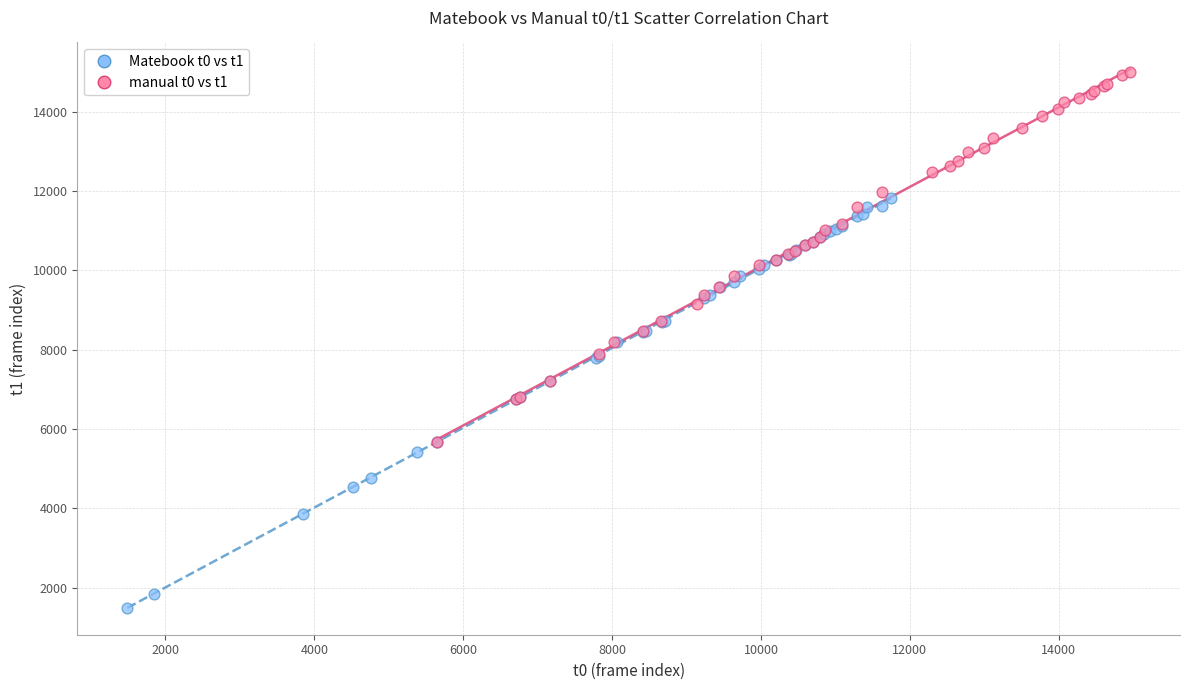

Which series contains the highest Y value?

manual t0 vs t1